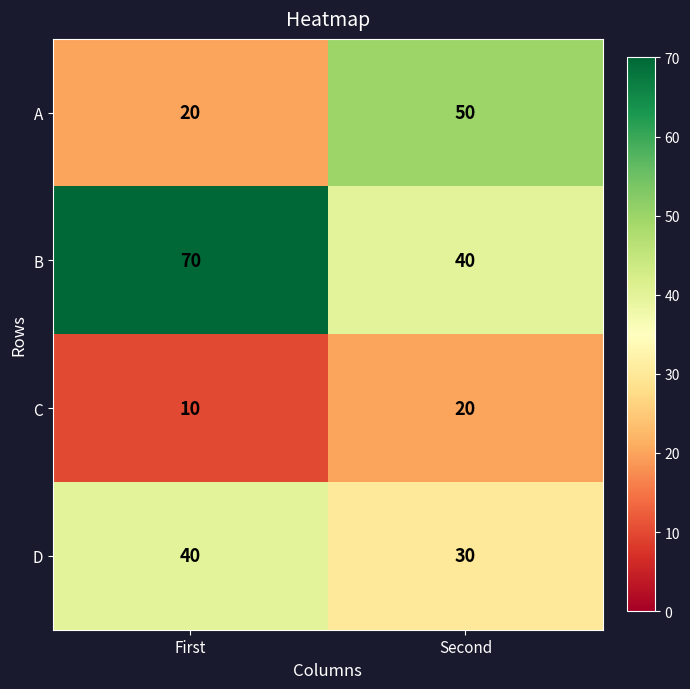

Reading right to left, list all the values displayed in this chart.

A: 50	20
B: 40	70
C: 20	10
D: 30	40